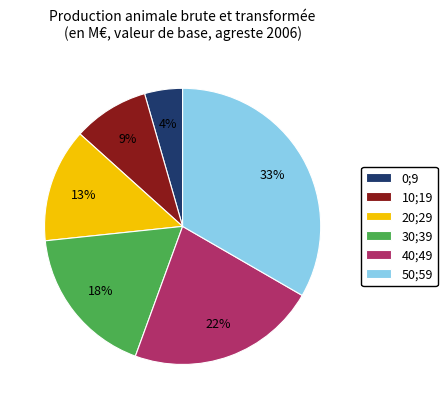

What is the ratio of the value at 40;49 to the value at 50;59?

0.7